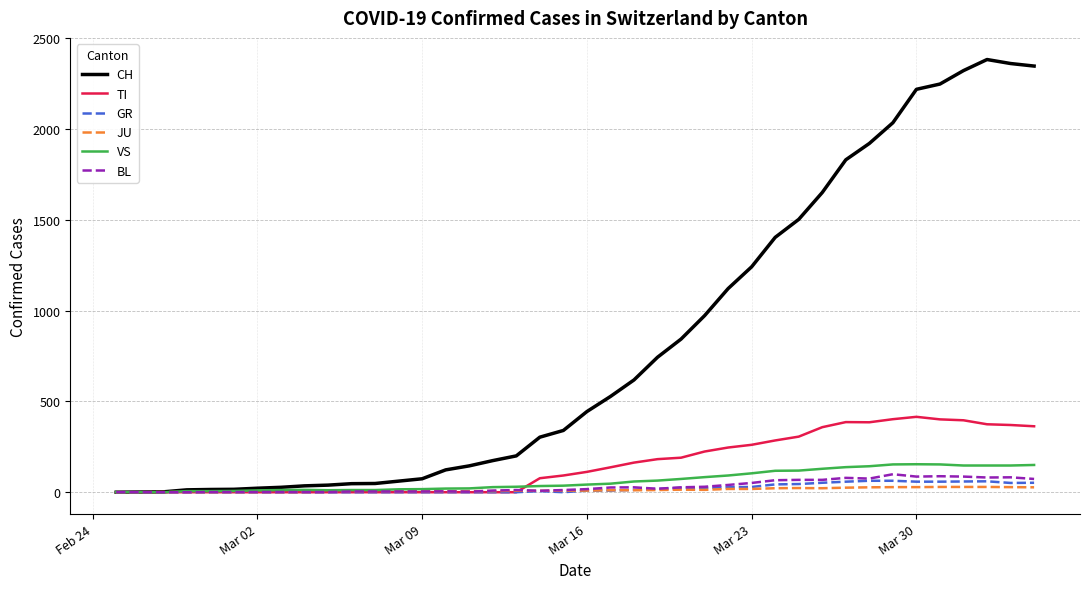

Which series has the widest spread of values?

CH